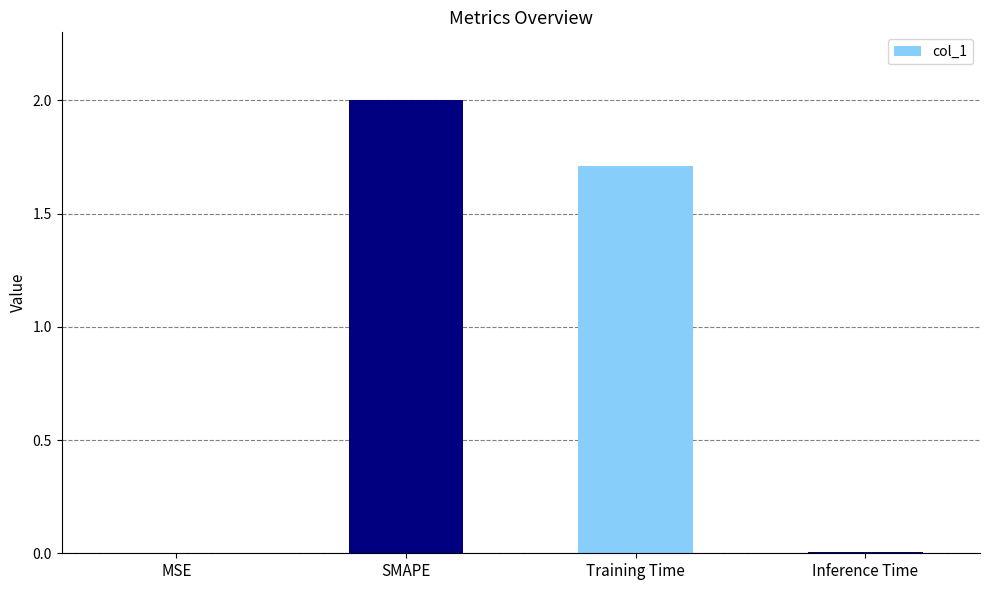

What is the ratio of the value at Training Time to the value at SMAPE?

0.9